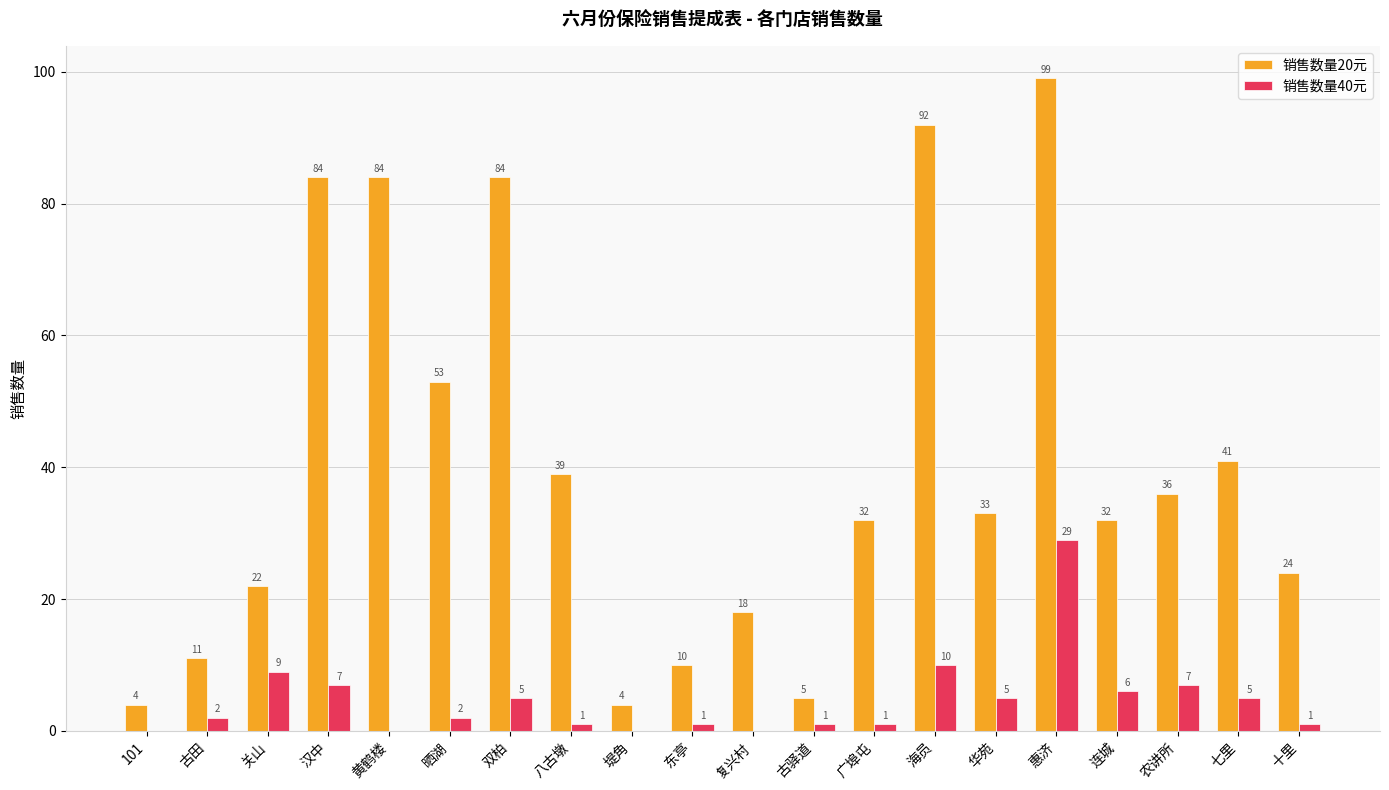

At which label does 销售数量20元 reach its peak?

惠济